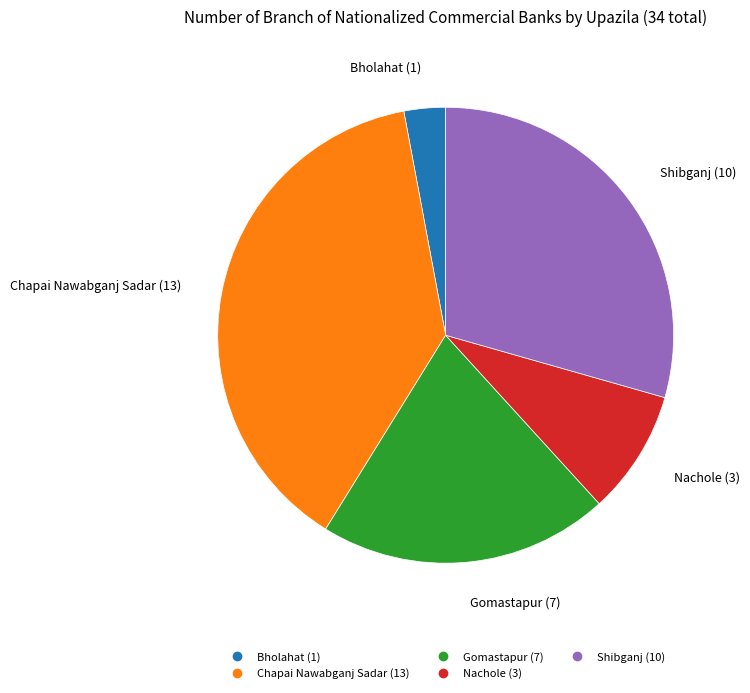

The Bholahat slice represents 3% of the pie. True or false?

True